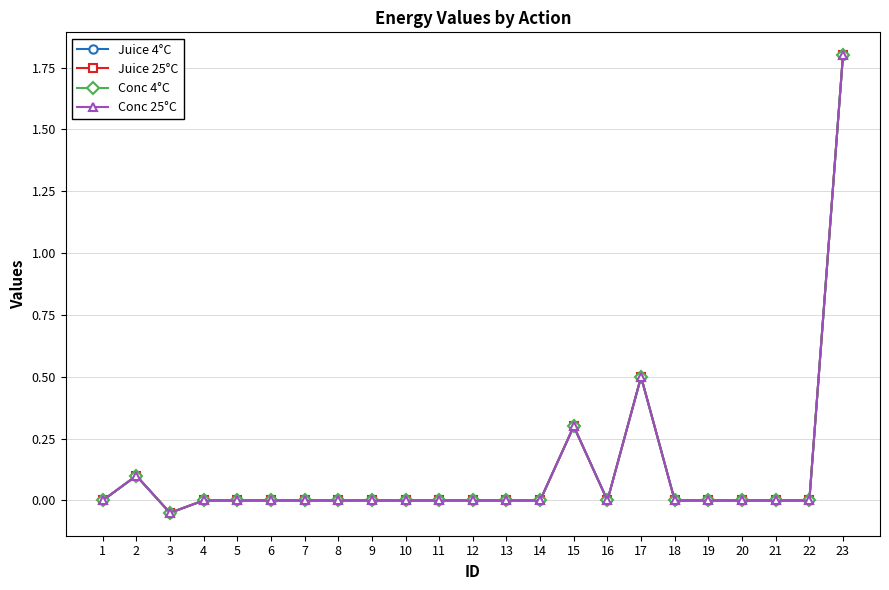

Is this an area chart (filled region under the line)?

No